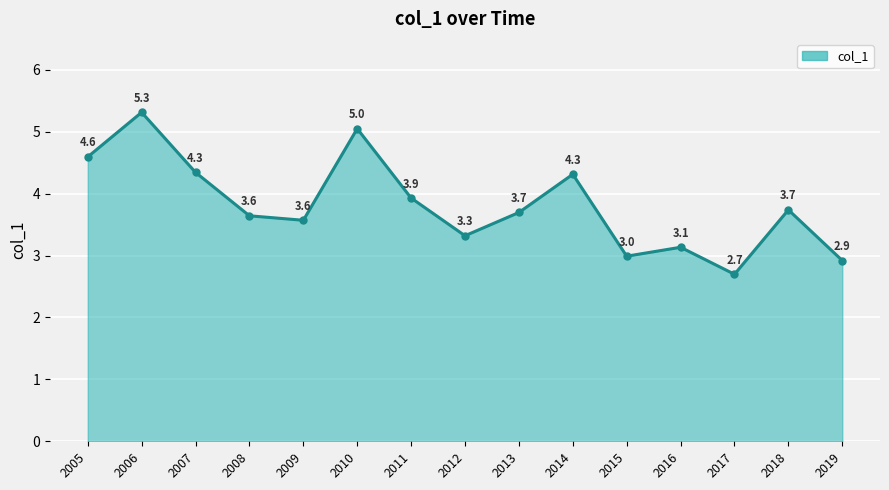

The value at 2016 is 1.2. True or false?

False